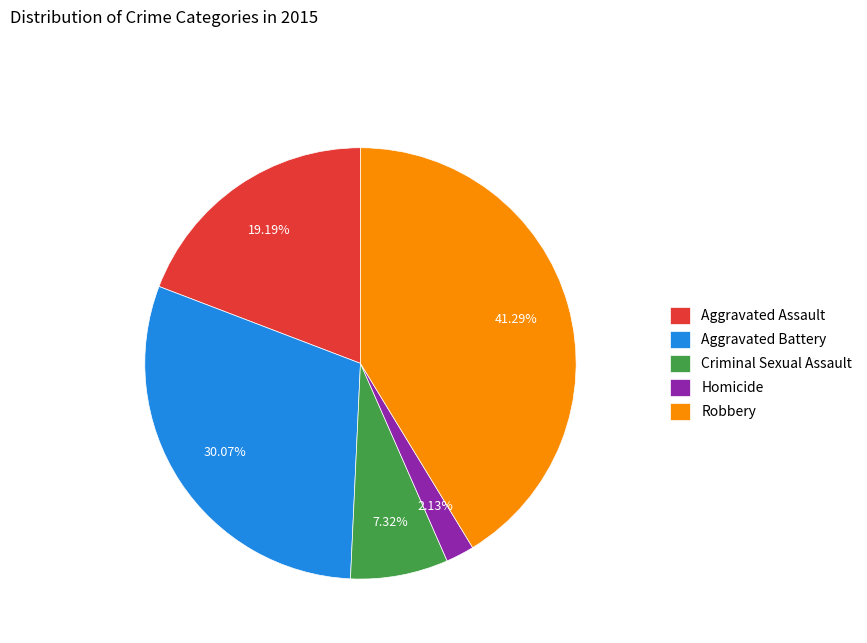

To the nearest percent, what is the difference between the Aggravated Assault and Homicide slice percentages?

17%